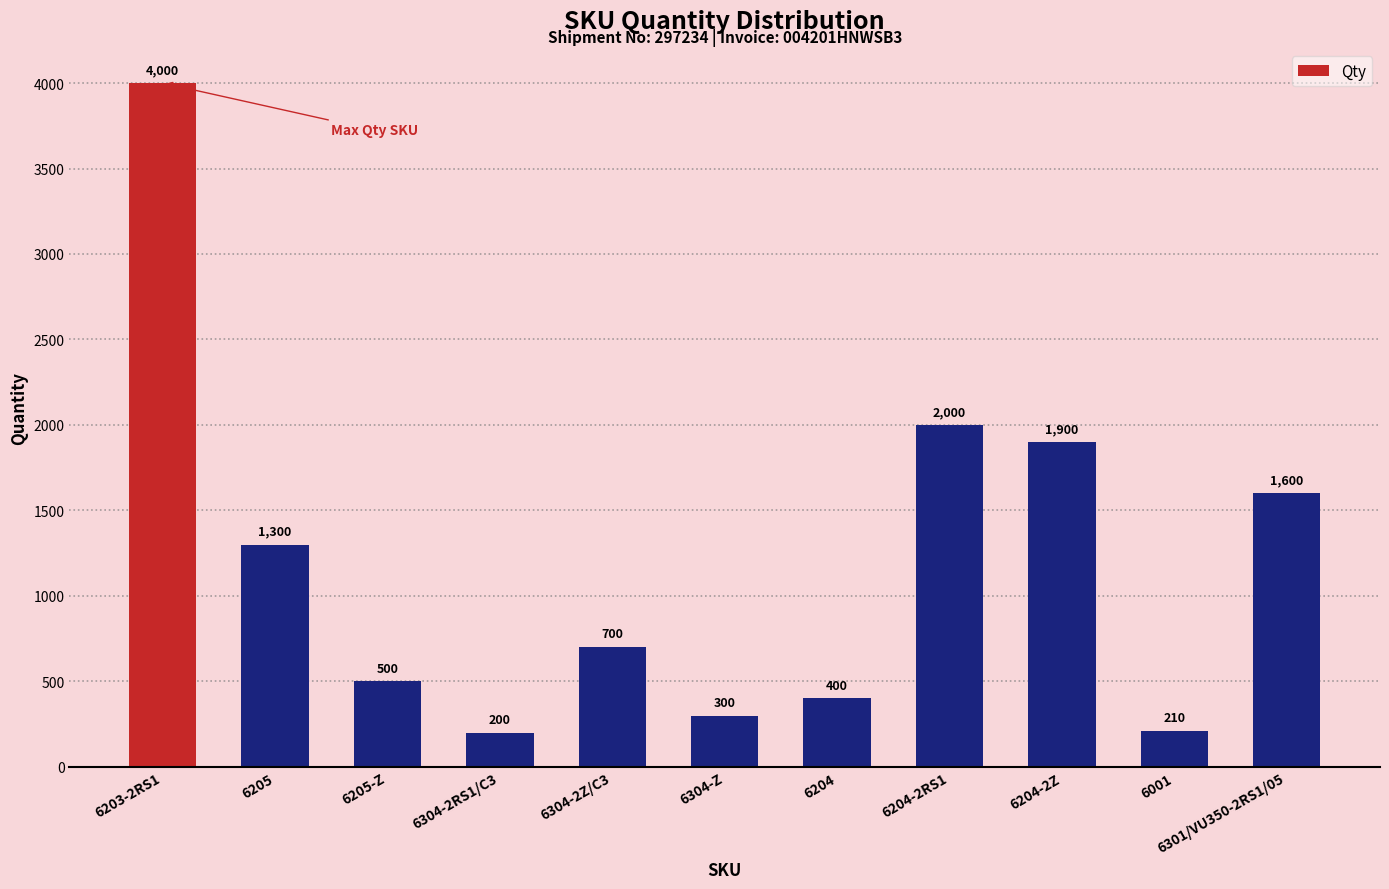

What is the difference between the maximum and minimum values?

3800